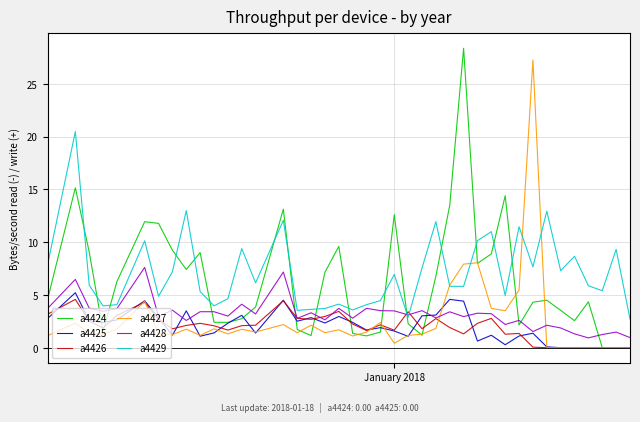

Which series has the widest spread of values?

a4424